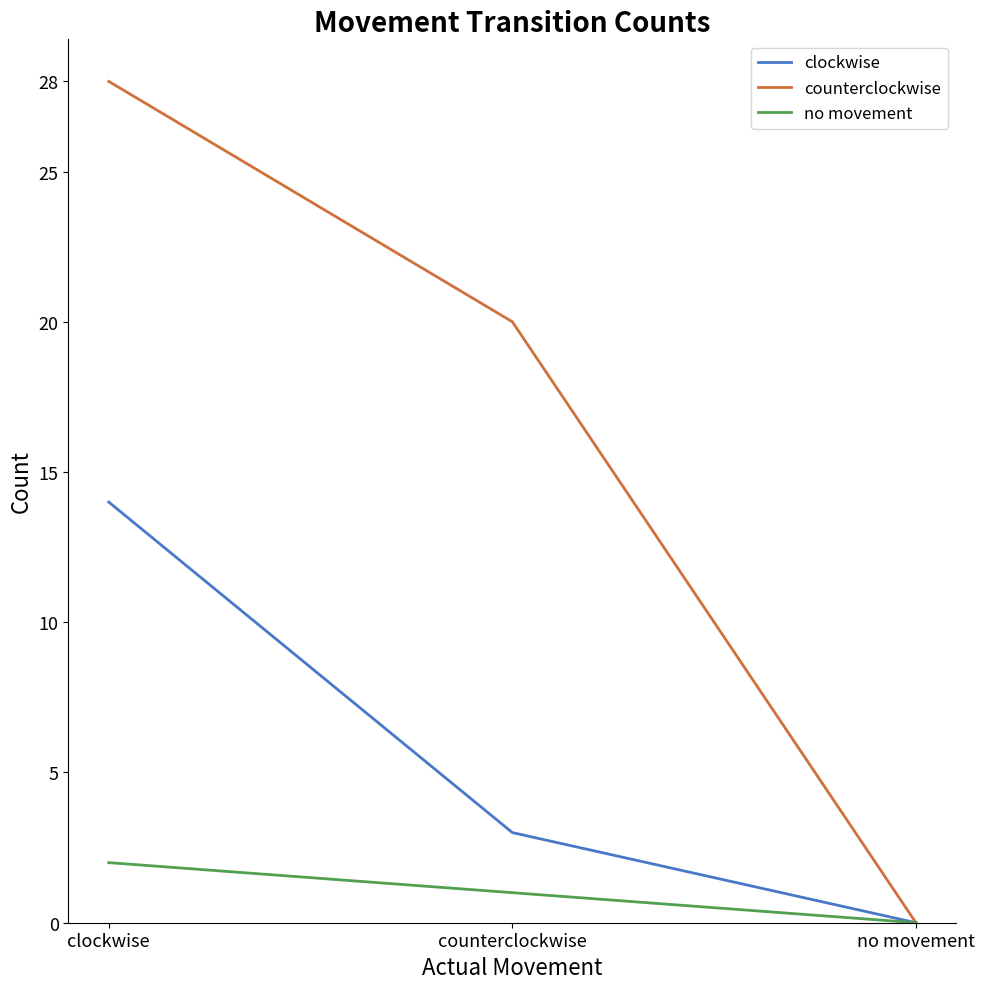

What position from the right is no movement?

1